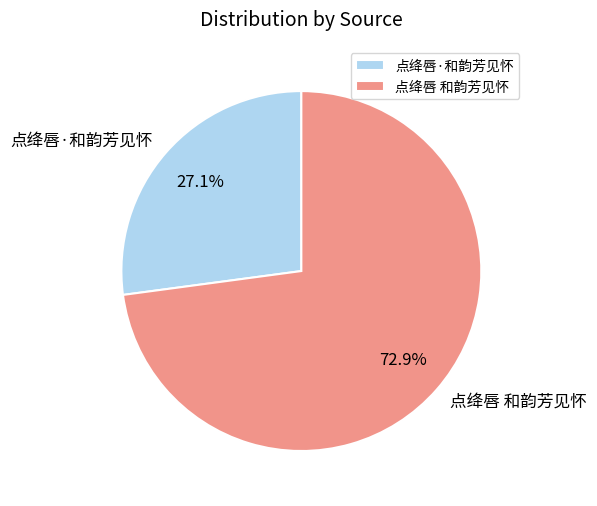

To the nearest percent, what is the average slice percentage?

50%